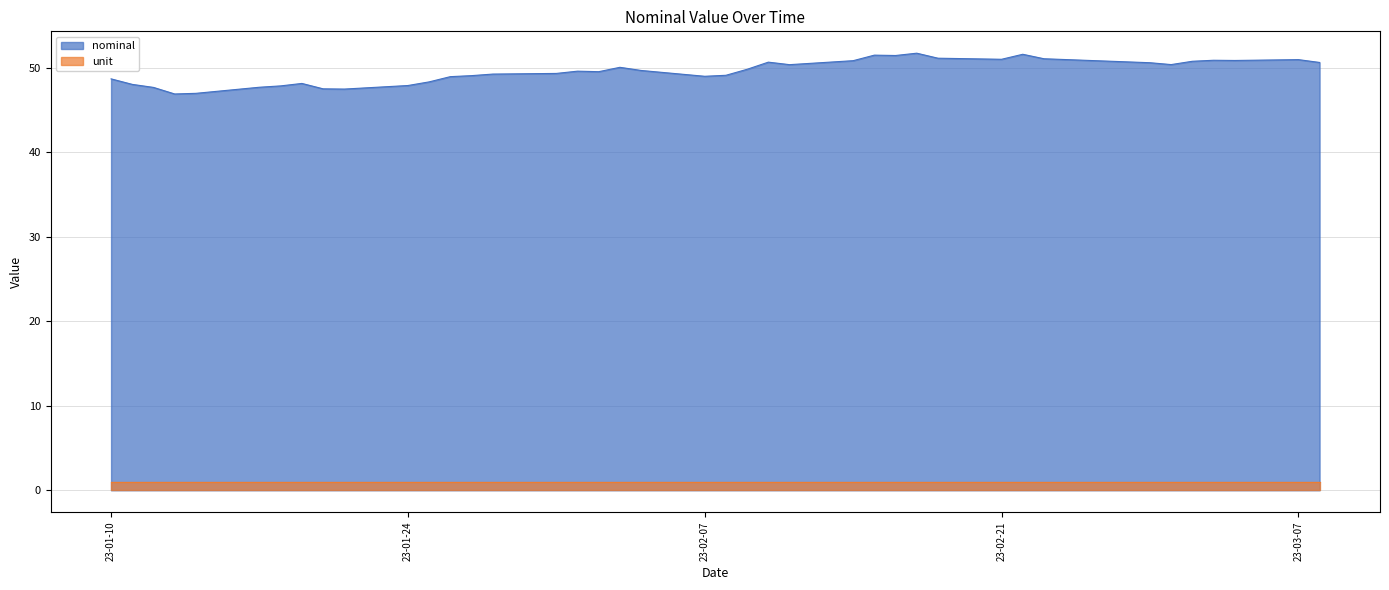

True or false: there are more than 1 points higher than both neighbors.

True